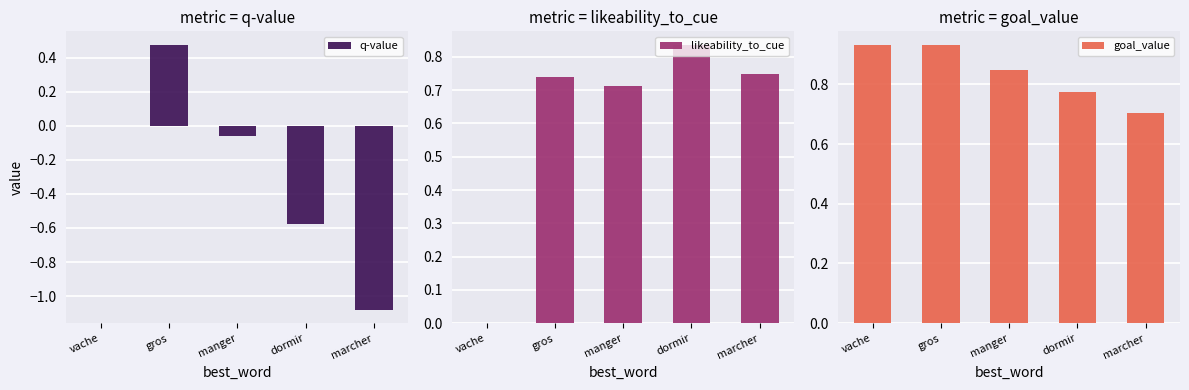

What is the label of the 2nd bar from the right?

dormir